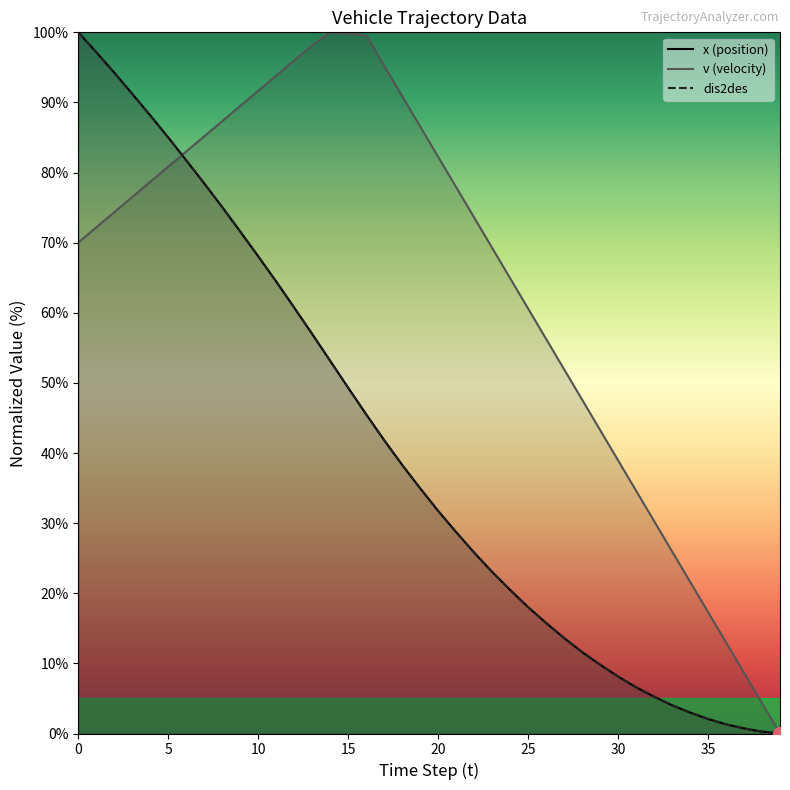

How many series are shown in this chart?

3